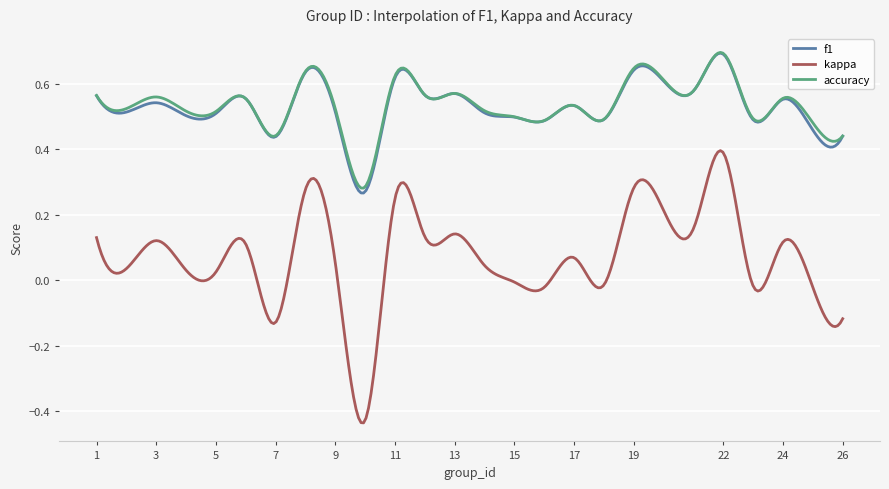

Which series has the widest spread of values?

kappa